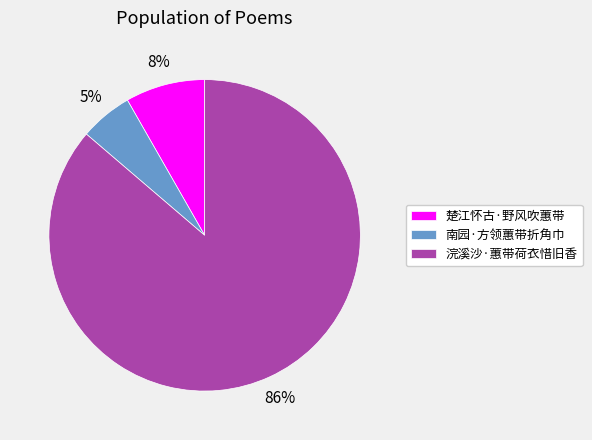

How many slices are in this pie chart?

3